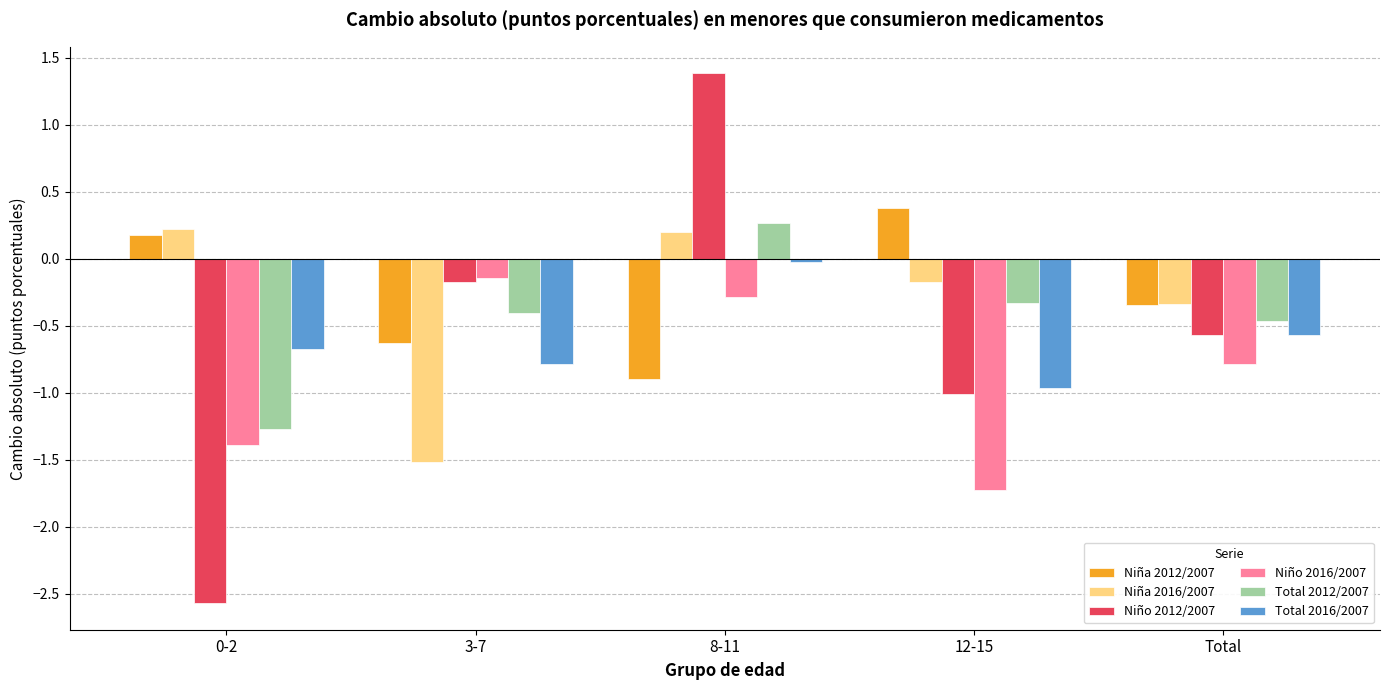

What is the sum of all Niño 2012/2007 values?

-2.9